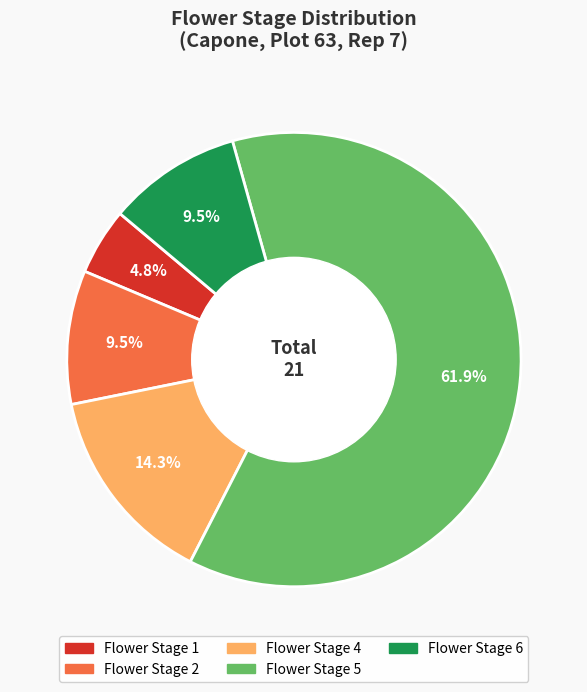

Is there a majority slice in this chart?

Yes